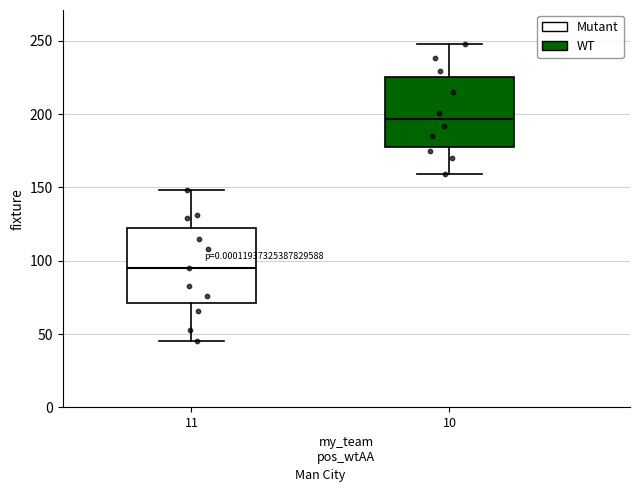

Which box has the lowest median line?

11